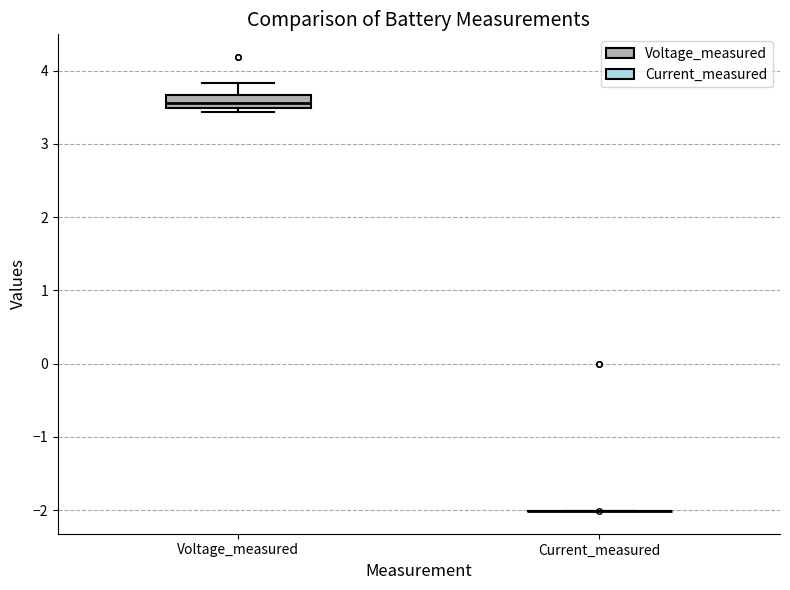

Comparing the boxes themselves (not the whiskers), which one is the tallest?

Voltage_measured